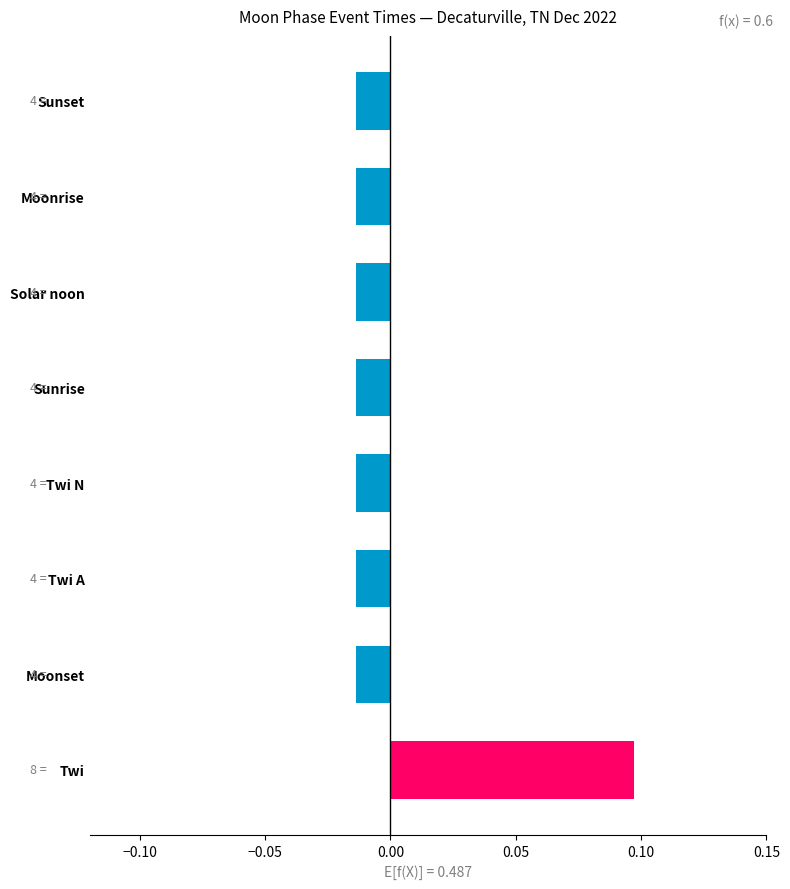

Between Twi and Twi A, which is larger?

Twi